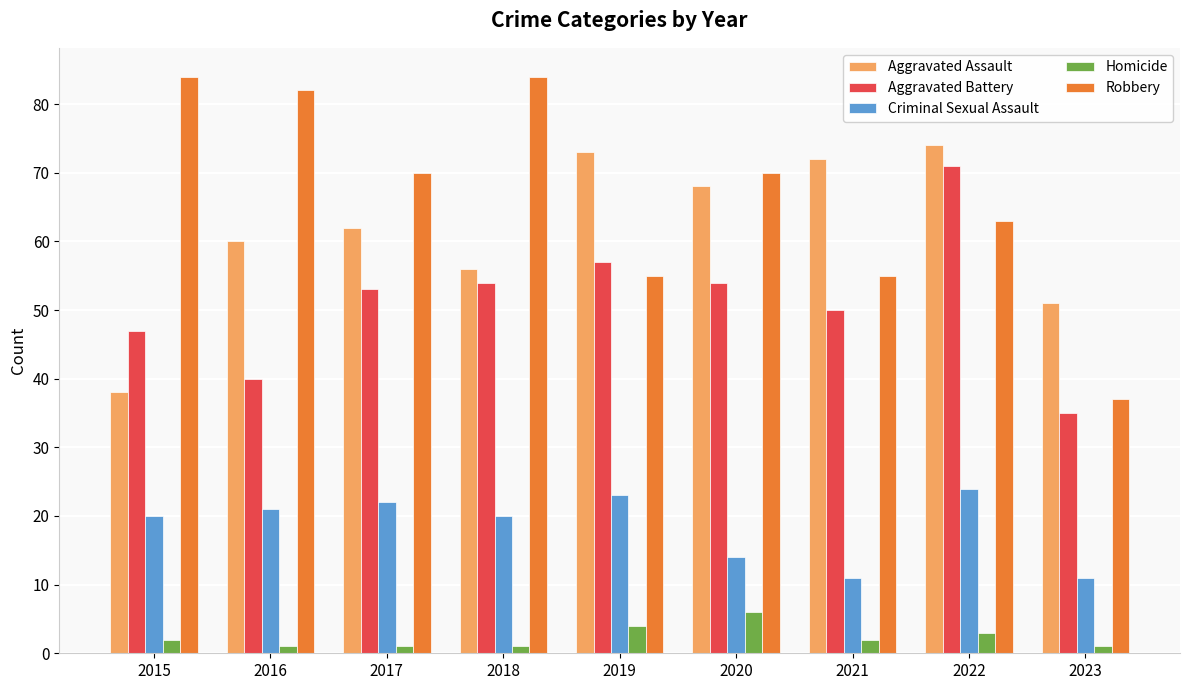

Between 2021 and 2023, which series saw the biggest shift?

Aggravated Assault